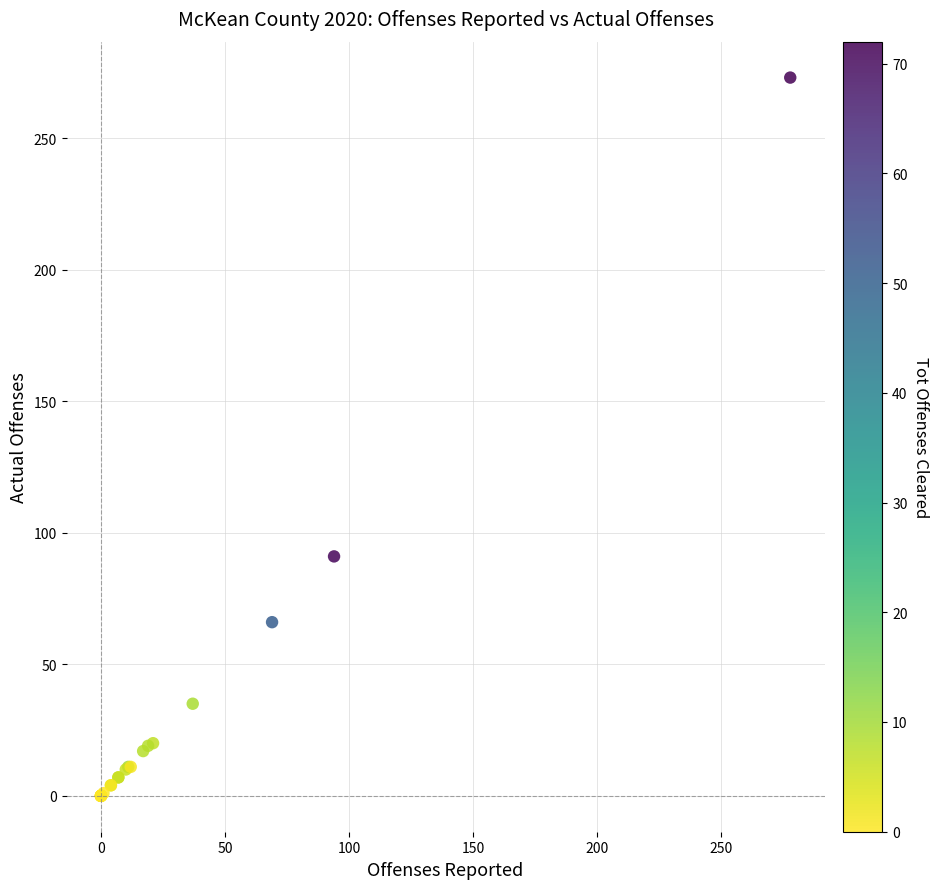

What Y value in the scatter plot is closest to 136?

91